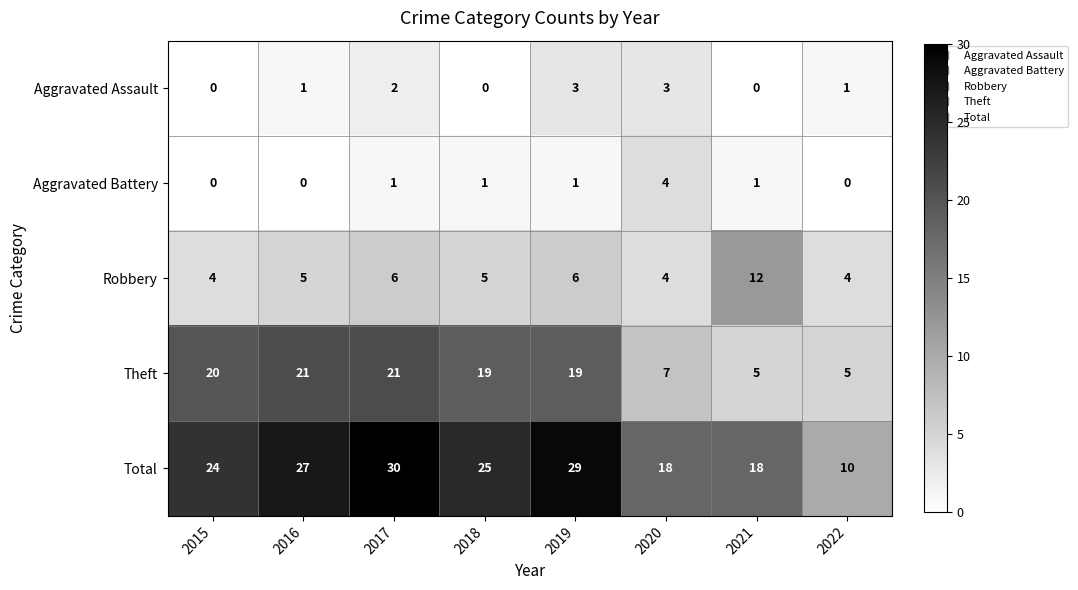

Which category has the highest value in the Aggravated Battery series?

2020